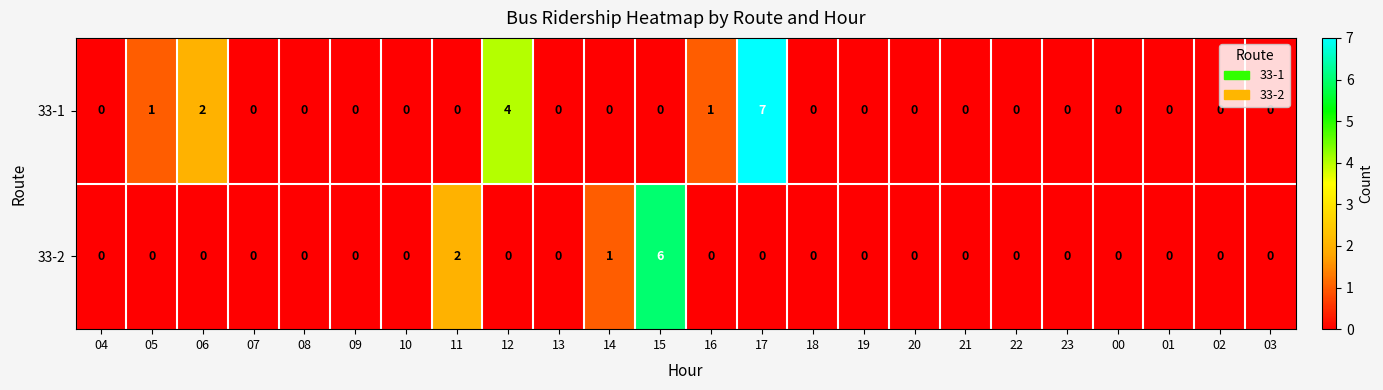

What is the sum of all 33-1 values?

15